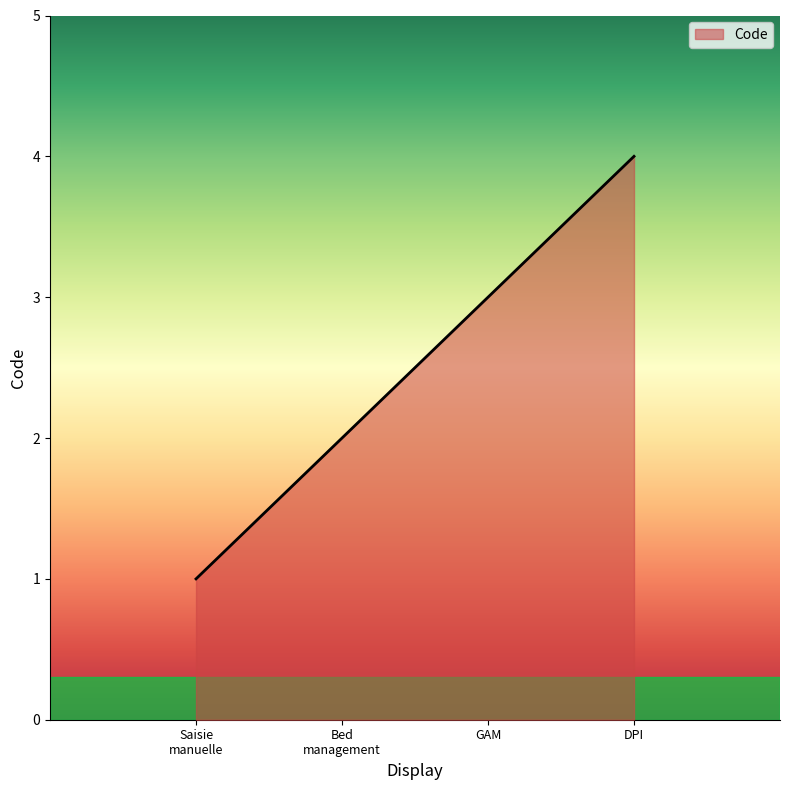

What is the minimum value shown in the chart?

1.0